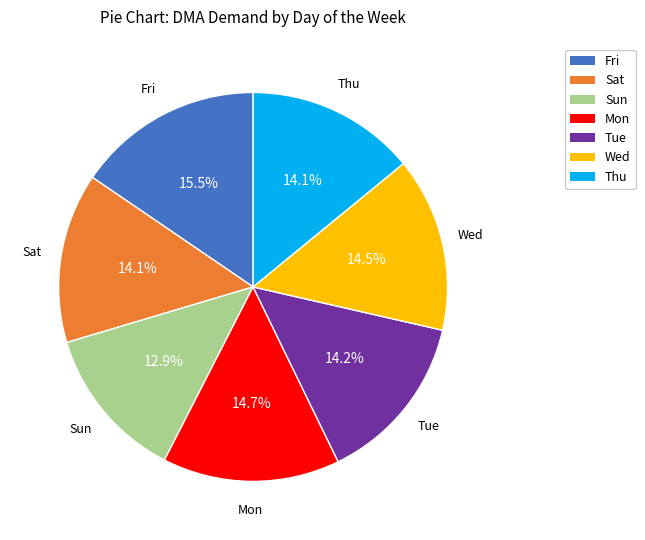

Count the number of slices in the pie.

7